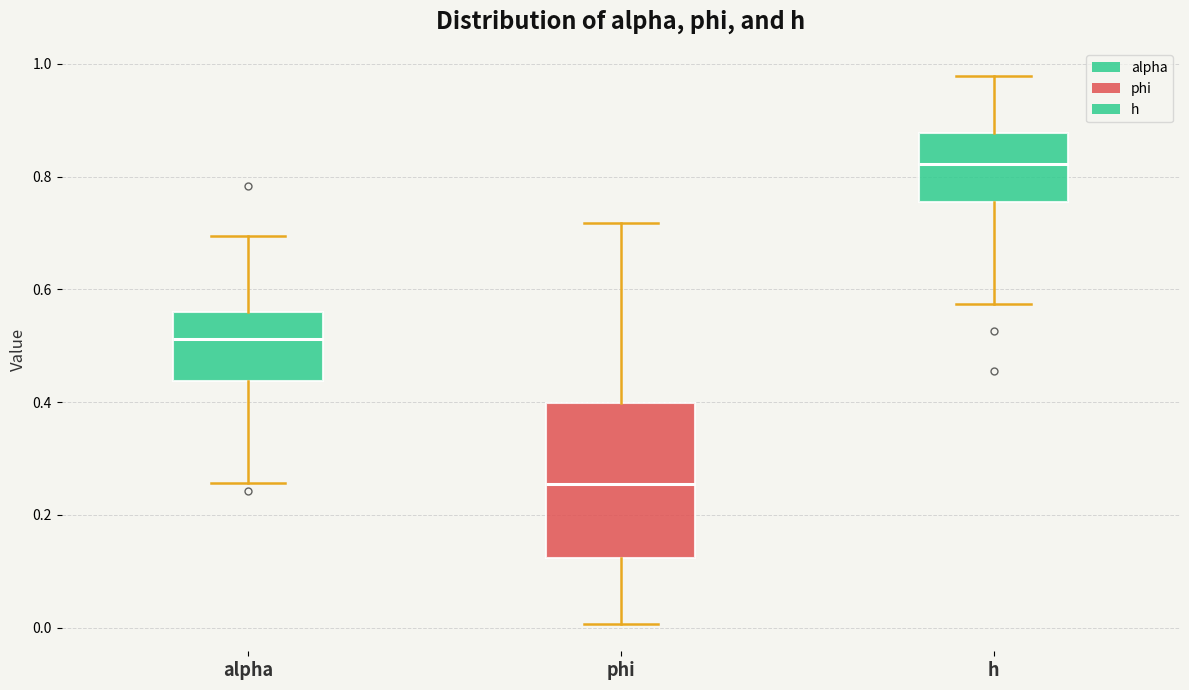

Which box's median line is the highest?

h